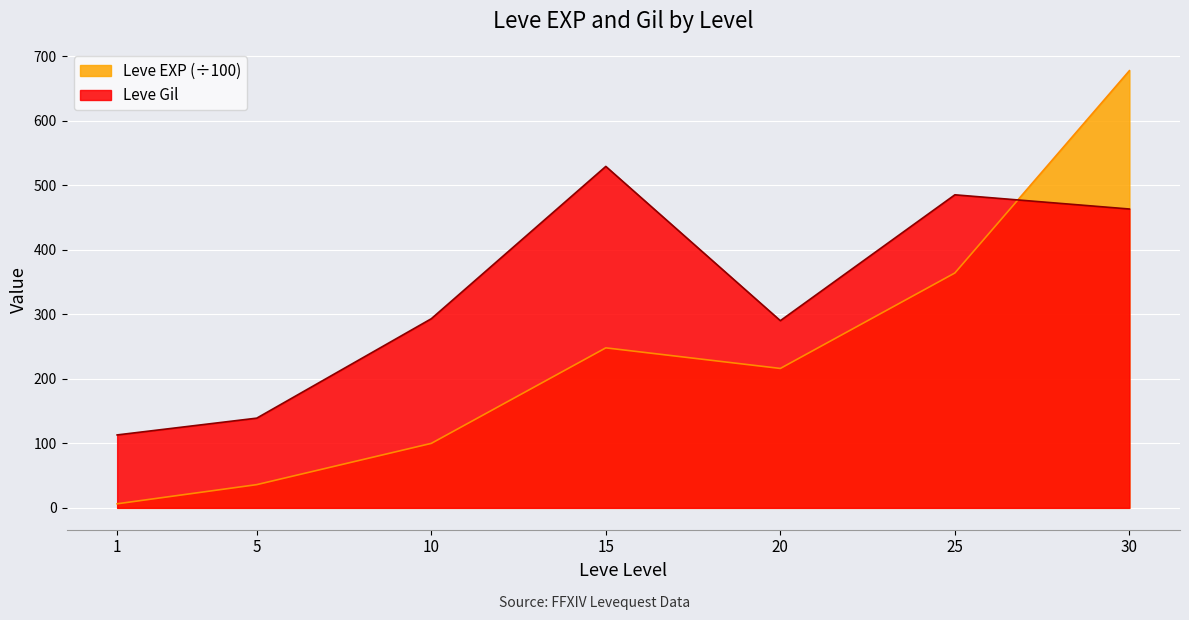

Reading left to right, extract all data points from this chart.

Leve EXP: 6.3	36.0	99.9	247.9	216.0	363.9	677.3
Leve Gil: 113.0	139.0	293.0	529.0	290.0	485.0	463.0